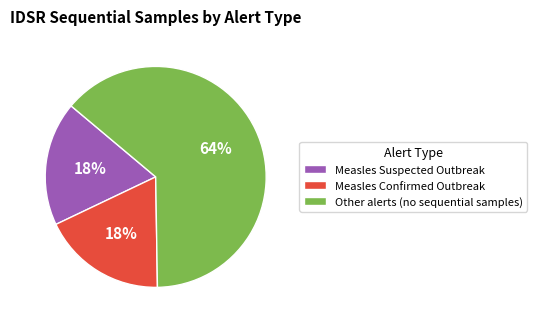

Is it true that Measles Confirmed Outbreak is 25% of the pie?

False